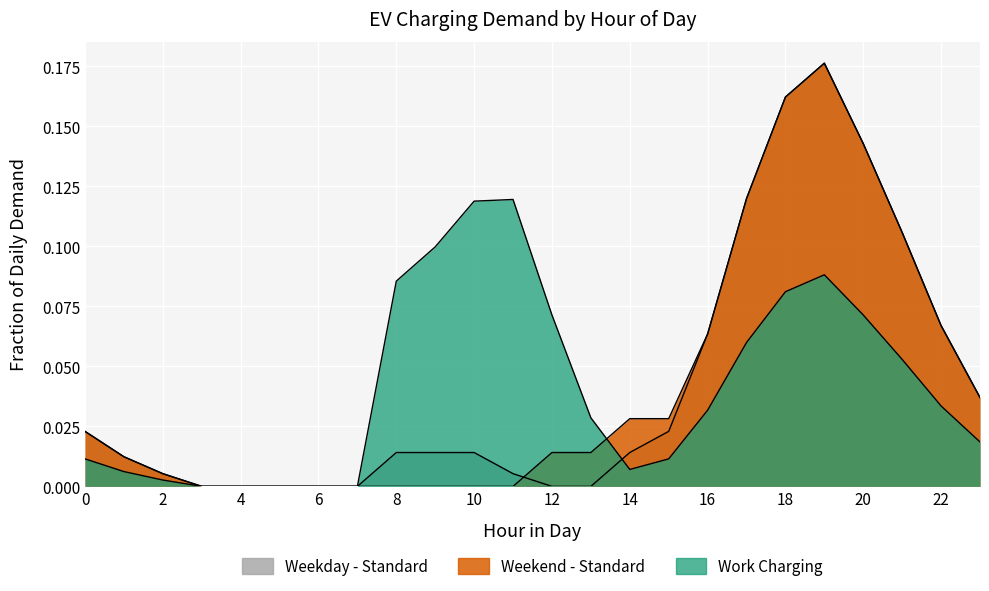

At which label is Weekday - Standard closest to 0?

3